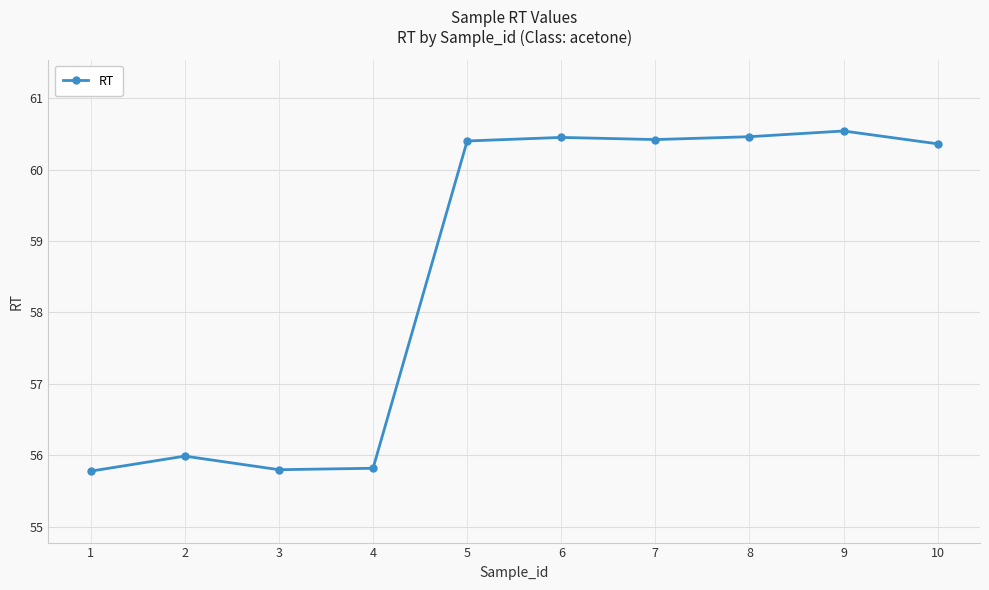

What is the sum of all values?

586.0